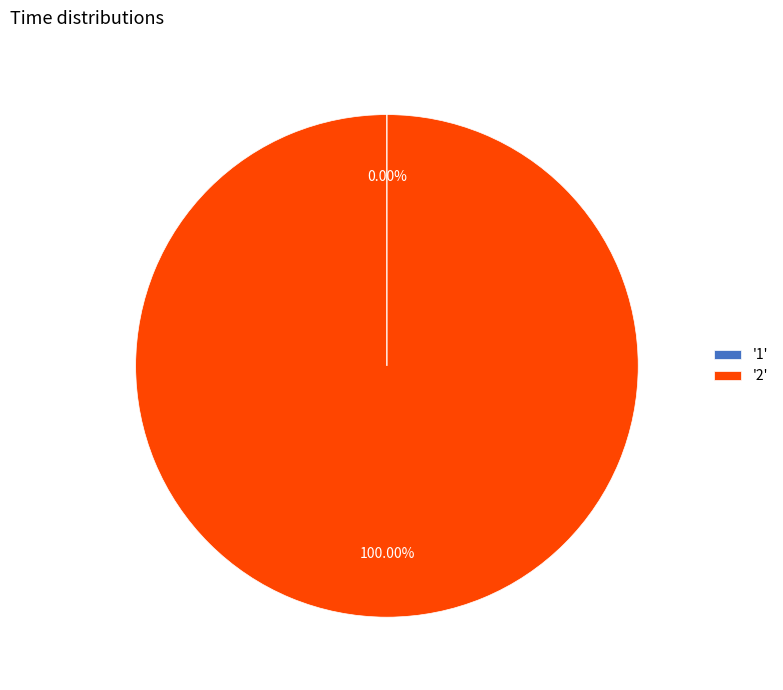

Which category accounts for the majority?

'2'